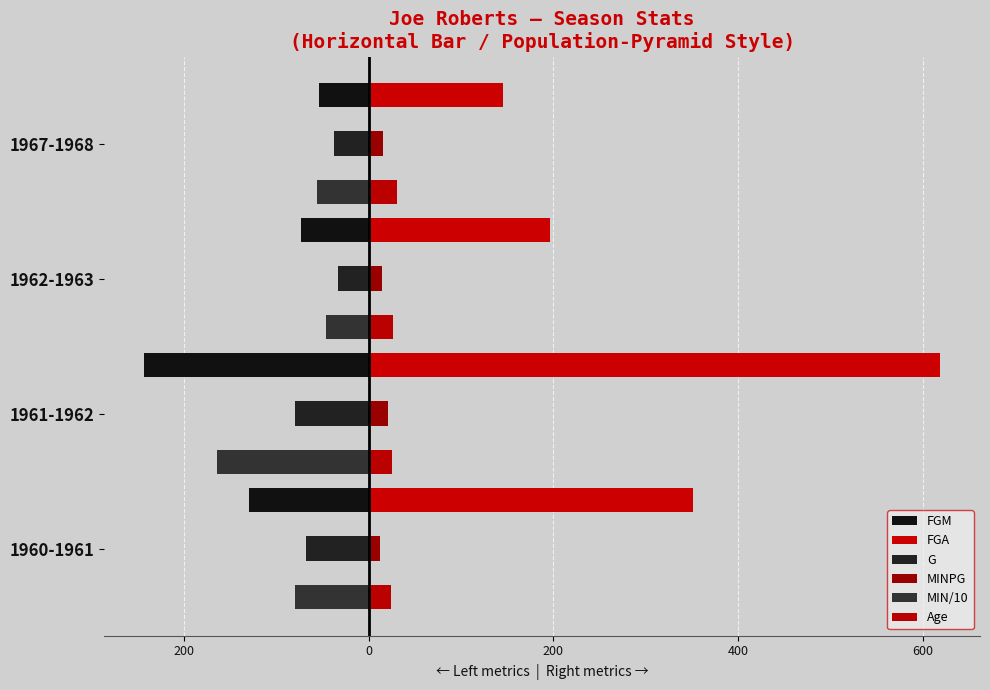

Reading left to right, extract all data points from this chart.

FGM: -130.0	-243.0	-73.0	-54.0
FGA: 351.0	619.0	196.0	146.0
G: -68.0	-80.0	-33.0	-37.0
MINPG: 11.8	20.5	14.1	15.2
MIN/10: -80.0	-164.2	-46.6	-56.4
Age: 24.0	25.0	26.0	31.0